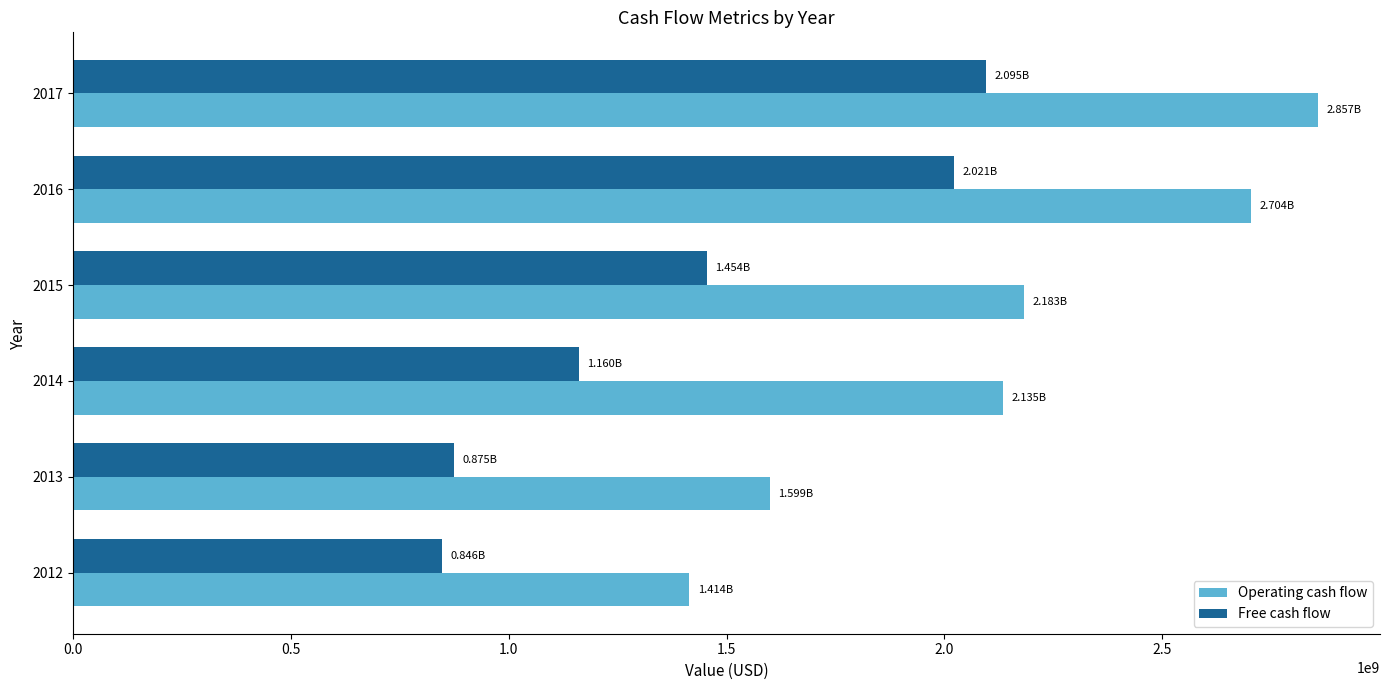

Is the value of Free cash flow at 2014 greater than the value of Operating cash flow at 2014?

No